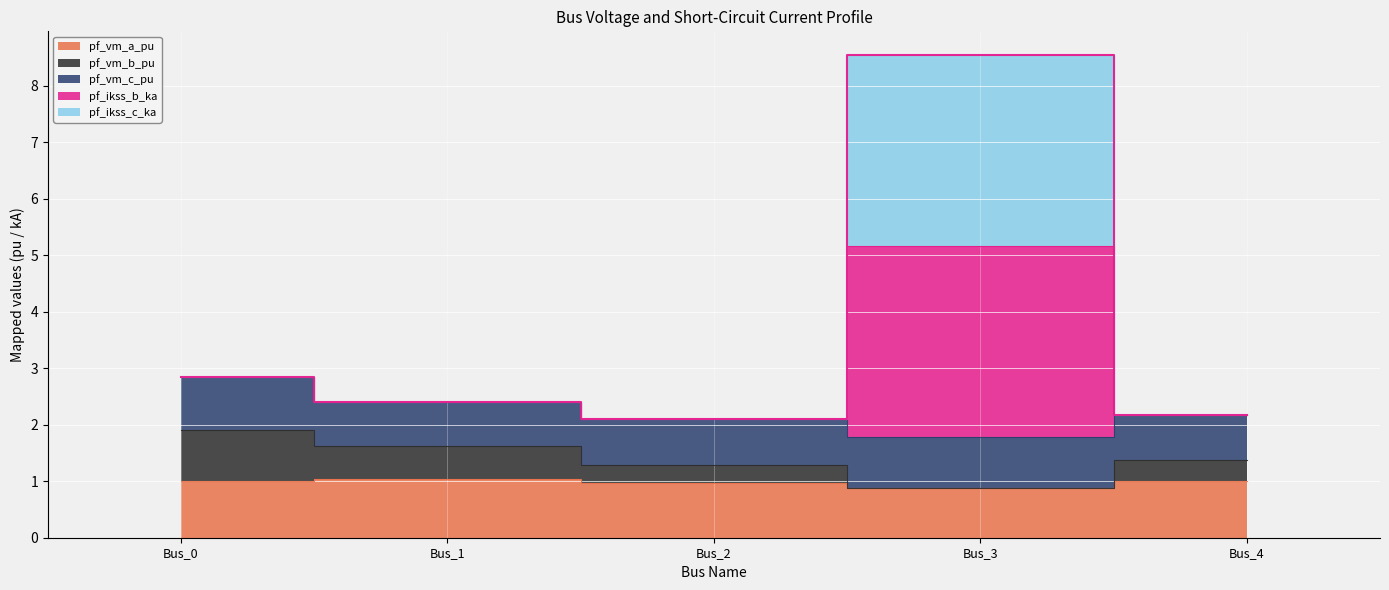

True or false: pf_vm_a_pu and pf_vm_b_pu intersect in this chart.

False